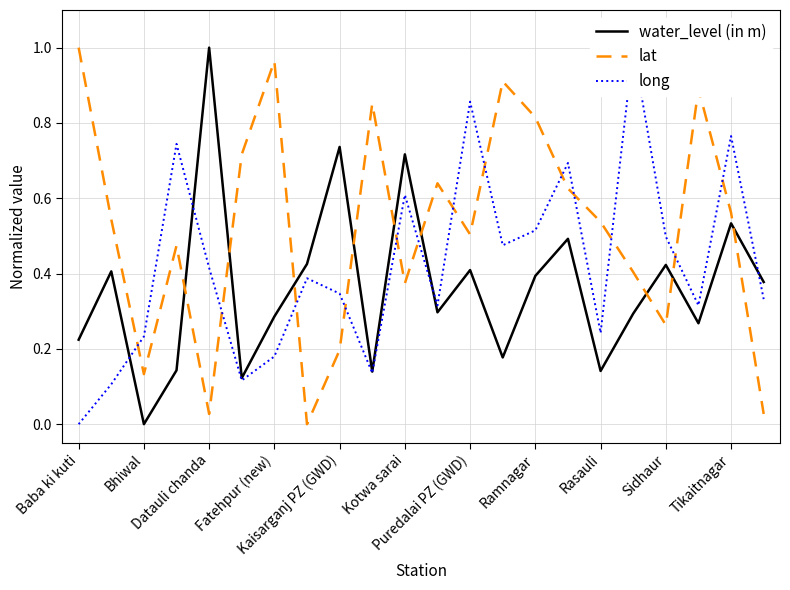

What is the approximate value of water_level (in m) at Rasauli?

0.1